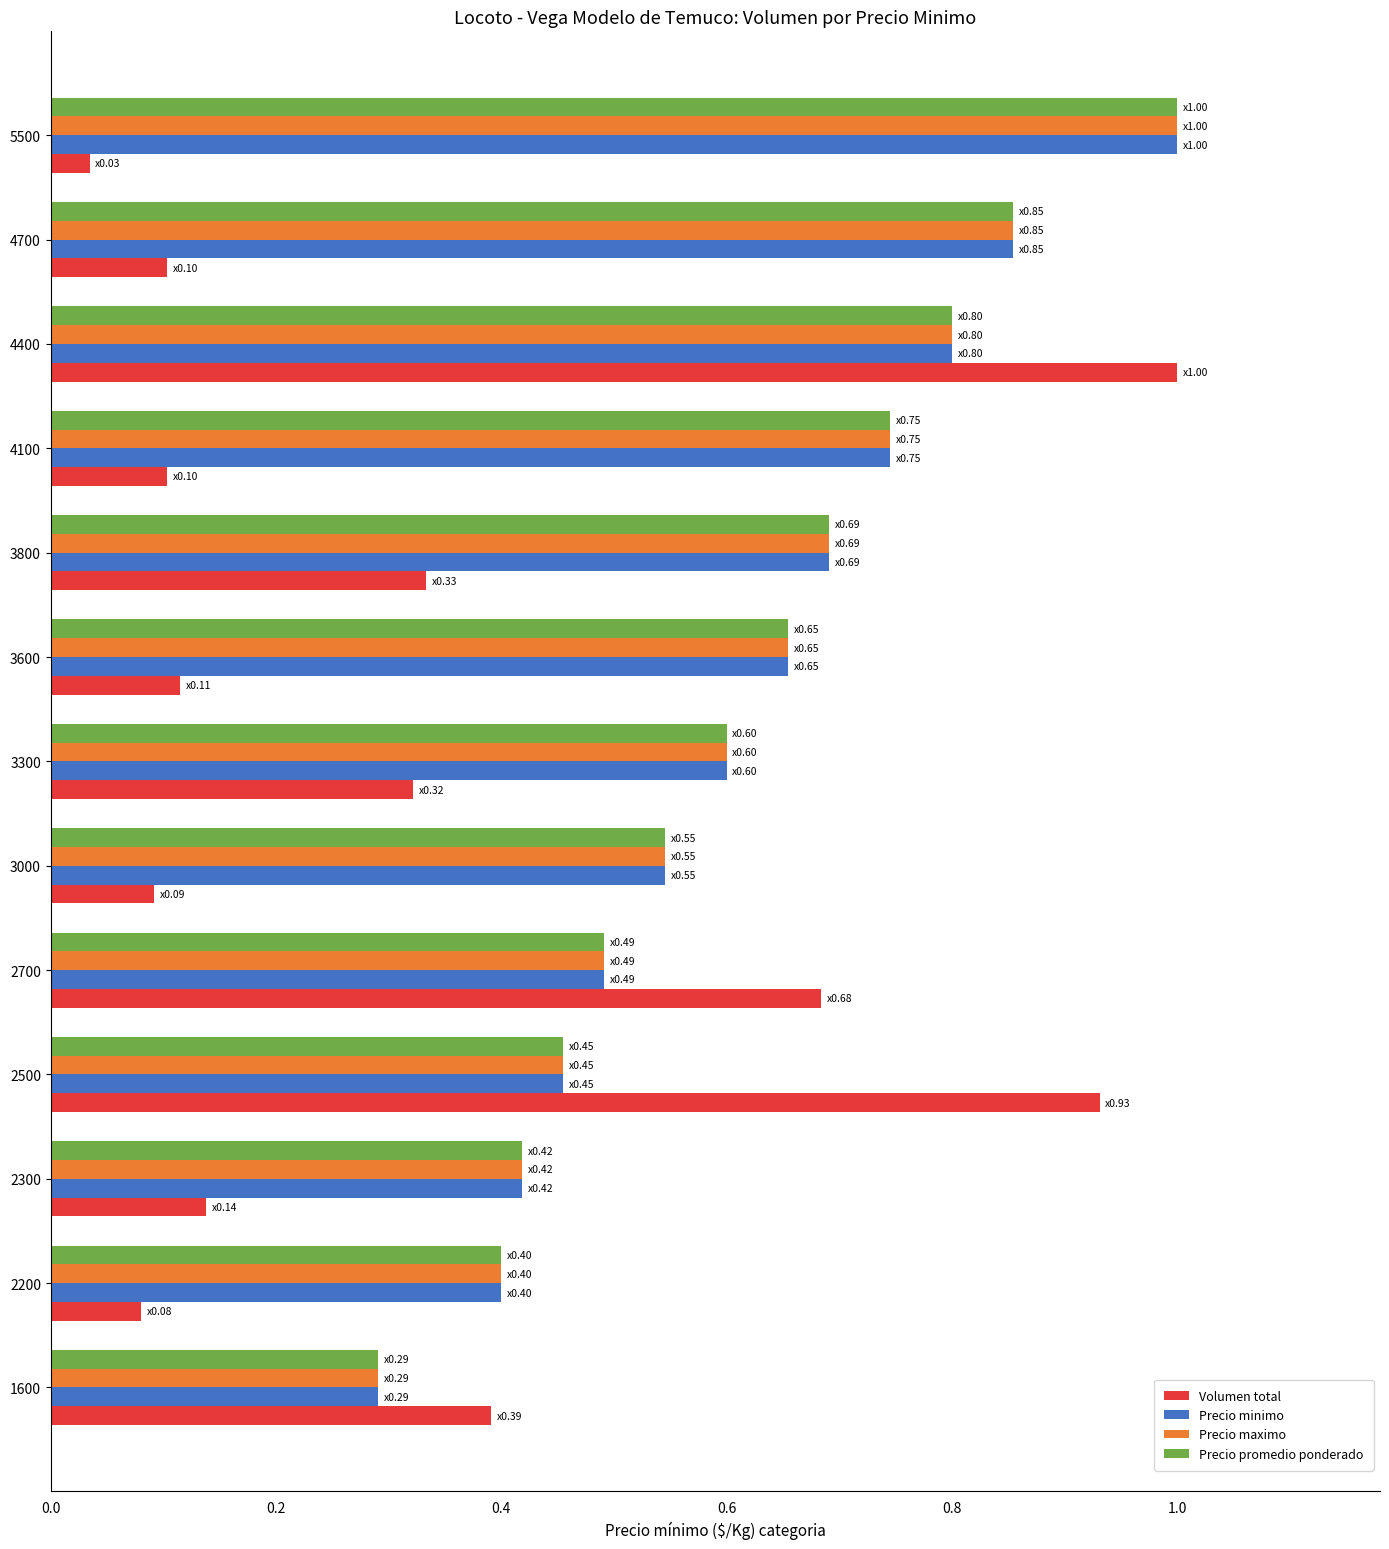

What are all the series names shown in the legend?

Volumen total, Precio minimo, Precio maximo, Precio promedio ponderado